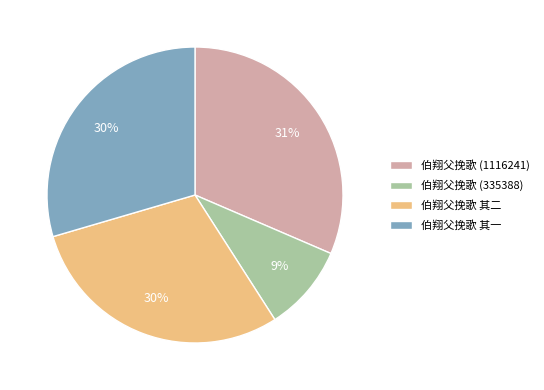

Which slice is the largest?

伯翔父挽歌 (1116241)